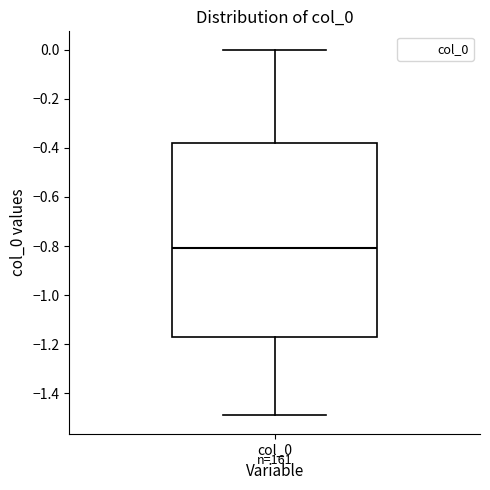

Where does the median line of the box for col_0 sit on the y-axis? The values are not printed on the chart, so give them approximately, as read against the axis.

-0.80